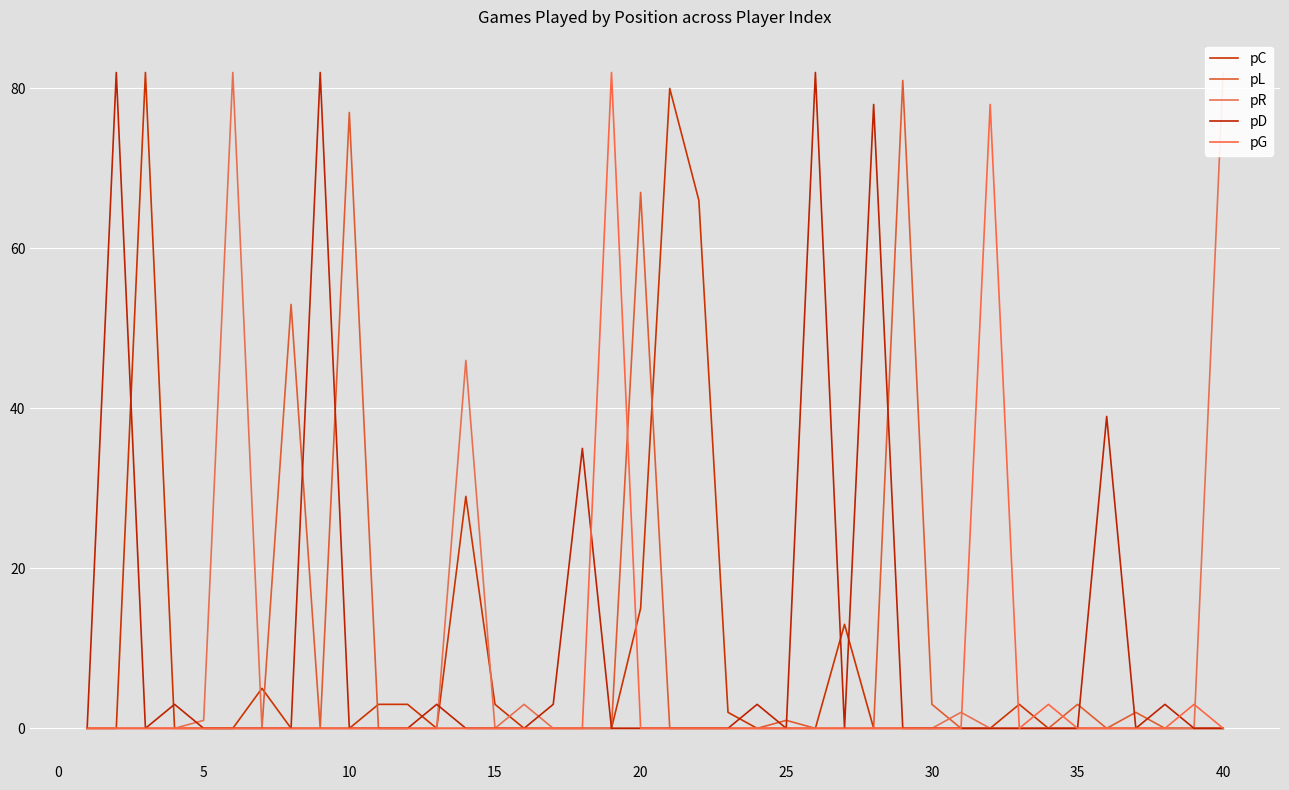

What are all the series names shown in the legend?

pC, pL, pR, pD, pG